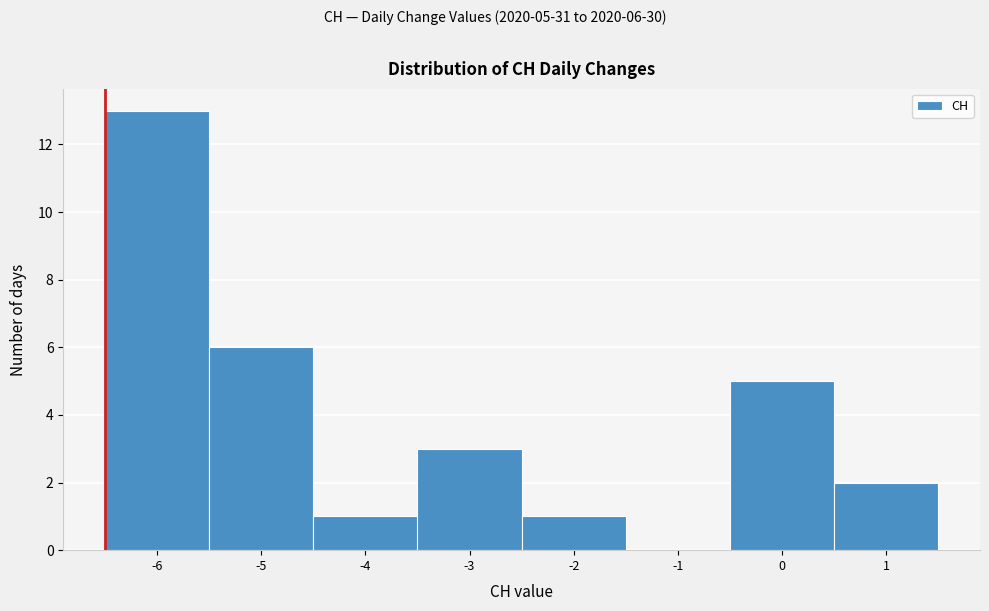

Which range on the x-axis has the tallest bar?

-6.5 to -5.5